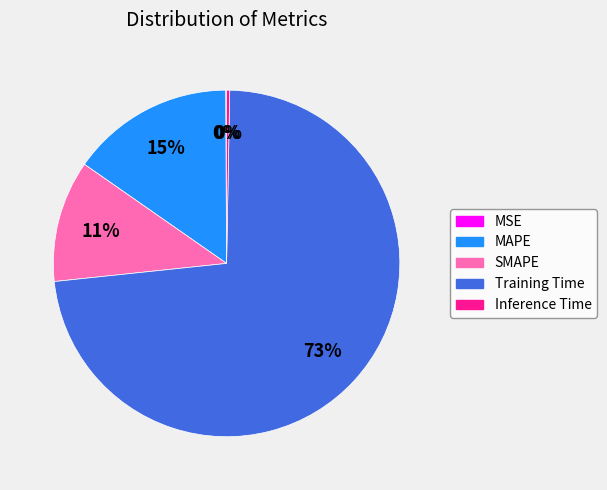

Between Training Time and Inference Time, which is larger?

Training Time